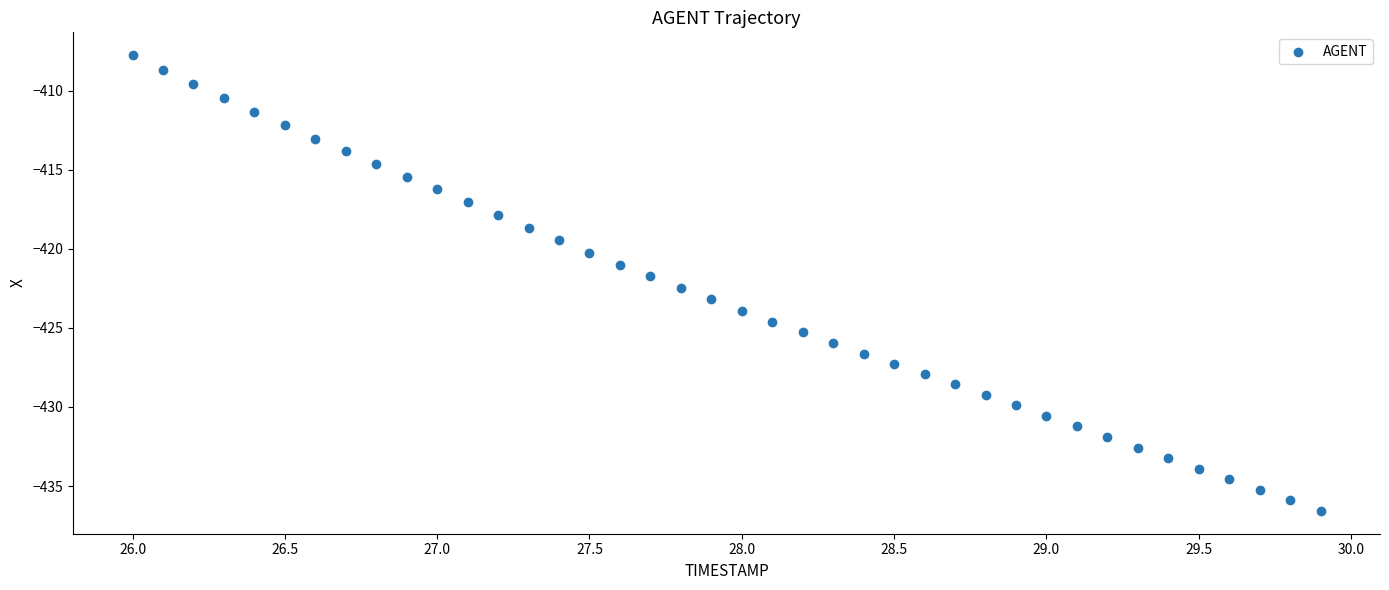

What is the range of X values (max minus min)?

3.9